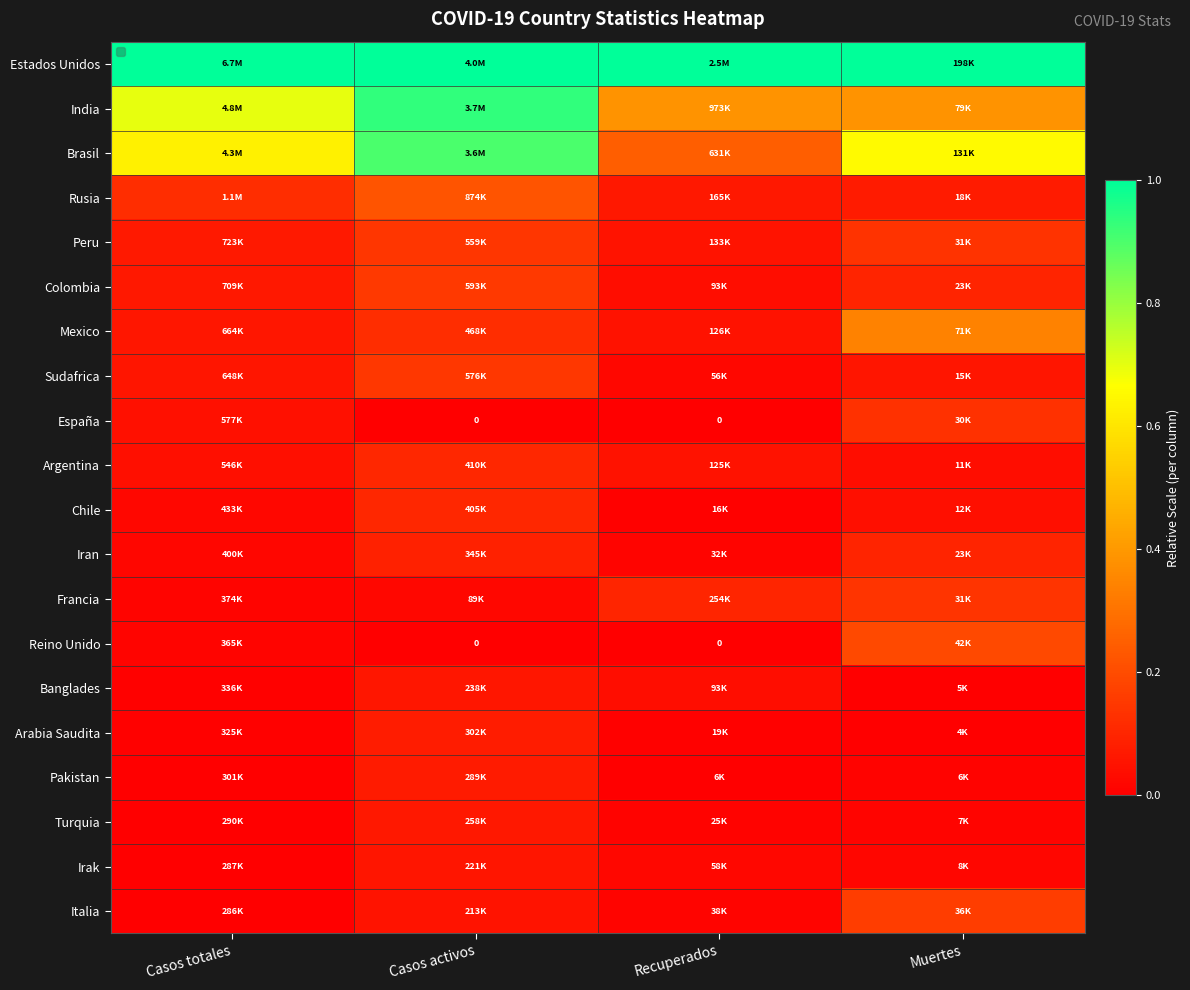

Where is Pakistan nearest to the value 0?

Recuperados